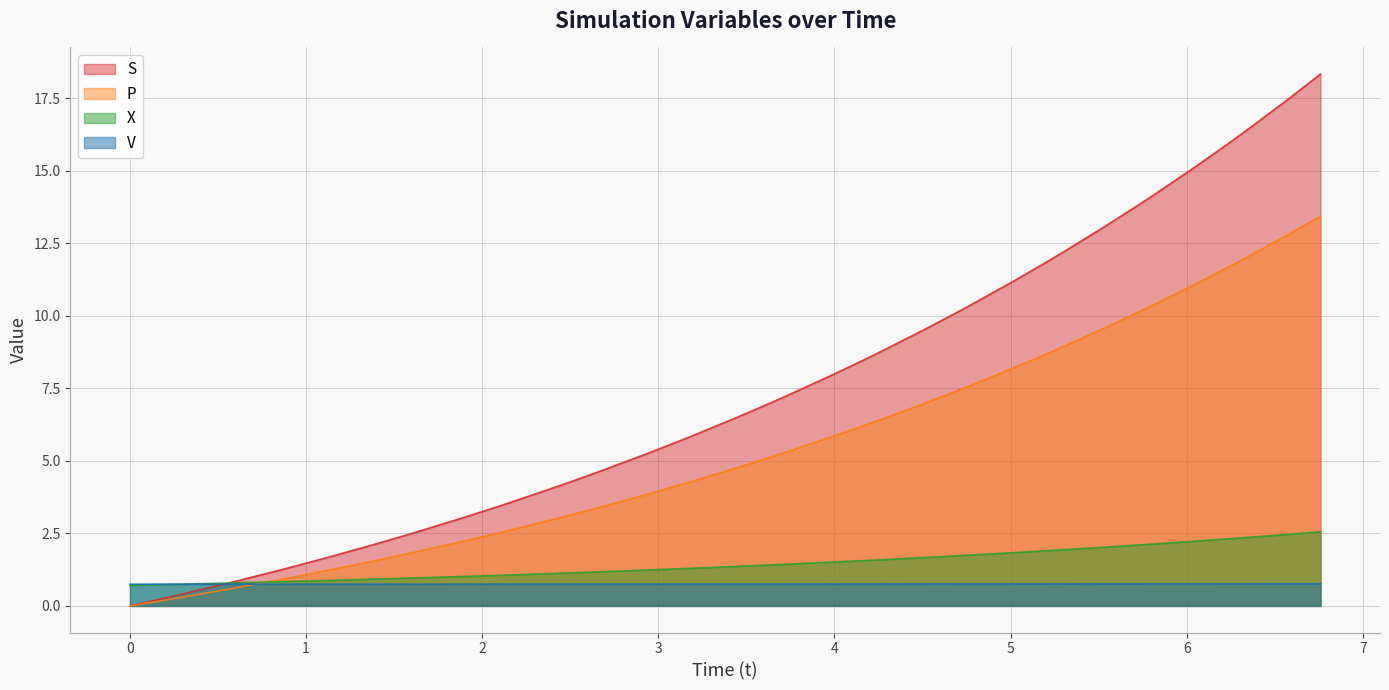

True or false: t and X cross at least once.

True